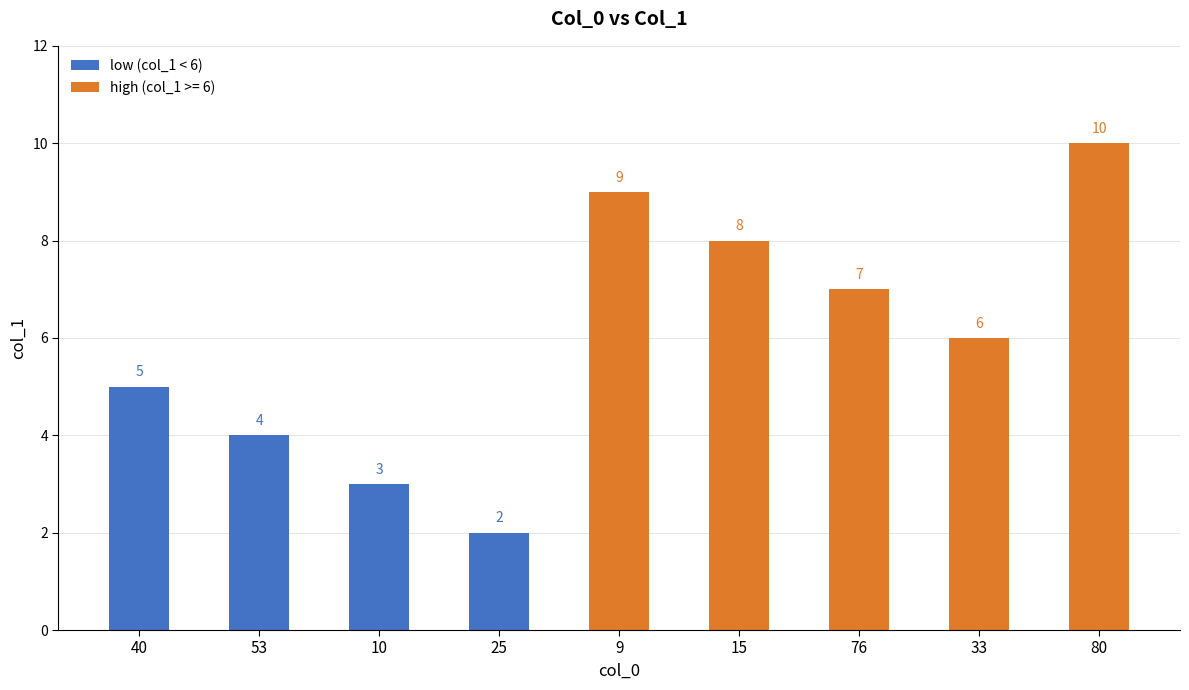

How many bars are there in total?

9